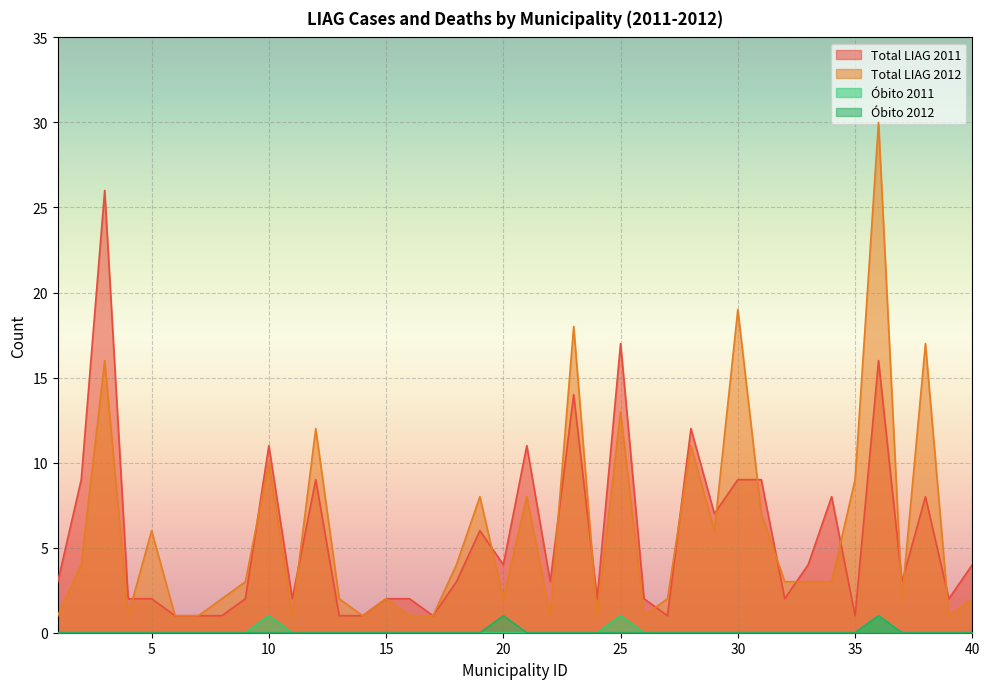

Is the value of total_liag_2011 at 16 greater than the value of Obito_2012 at 28?

Yes